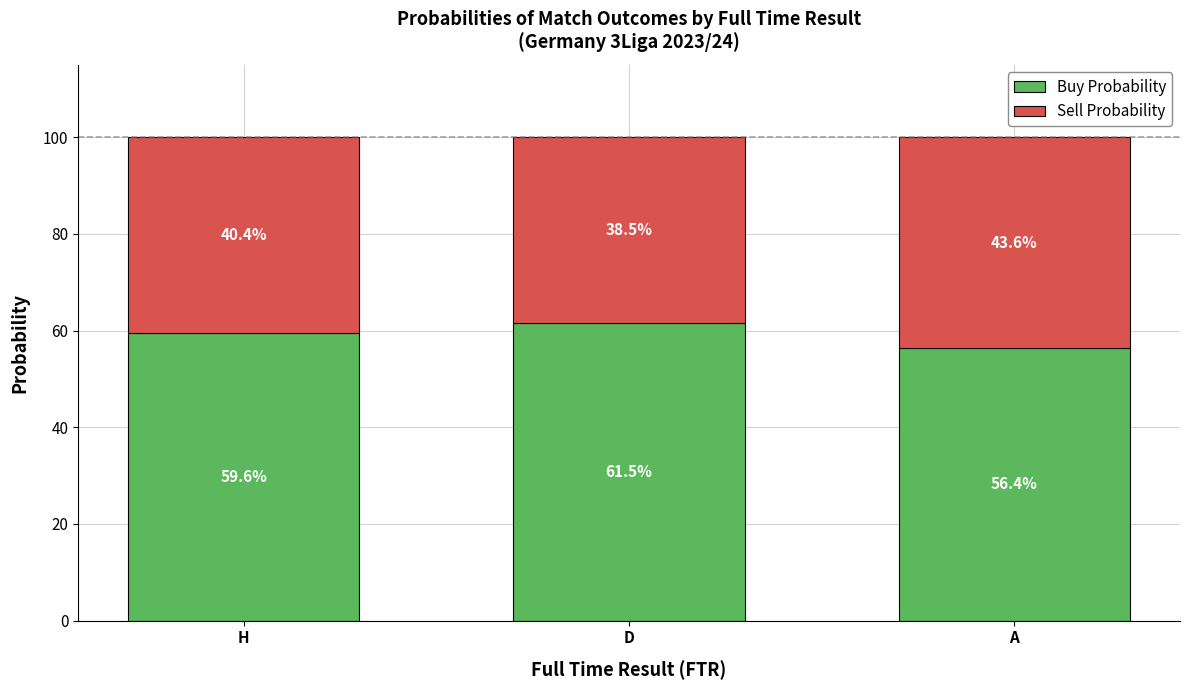

What is the difference between the Buy Probability values at A and H?

3.2